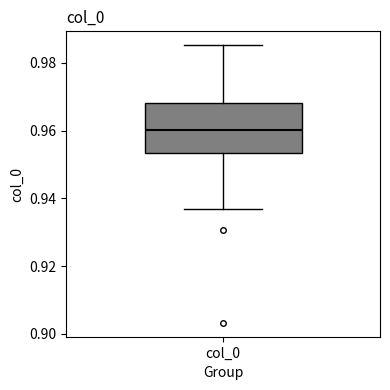

Where does the upper whisker of the box for col_0 end on the y-axis? The values are not printed on the chart, so give them approximately, as read against the axis.

0.986